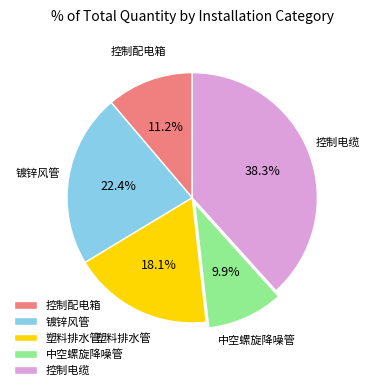

To the nearest percent, what is the difference between the largest and smallest slice percentages?

28%